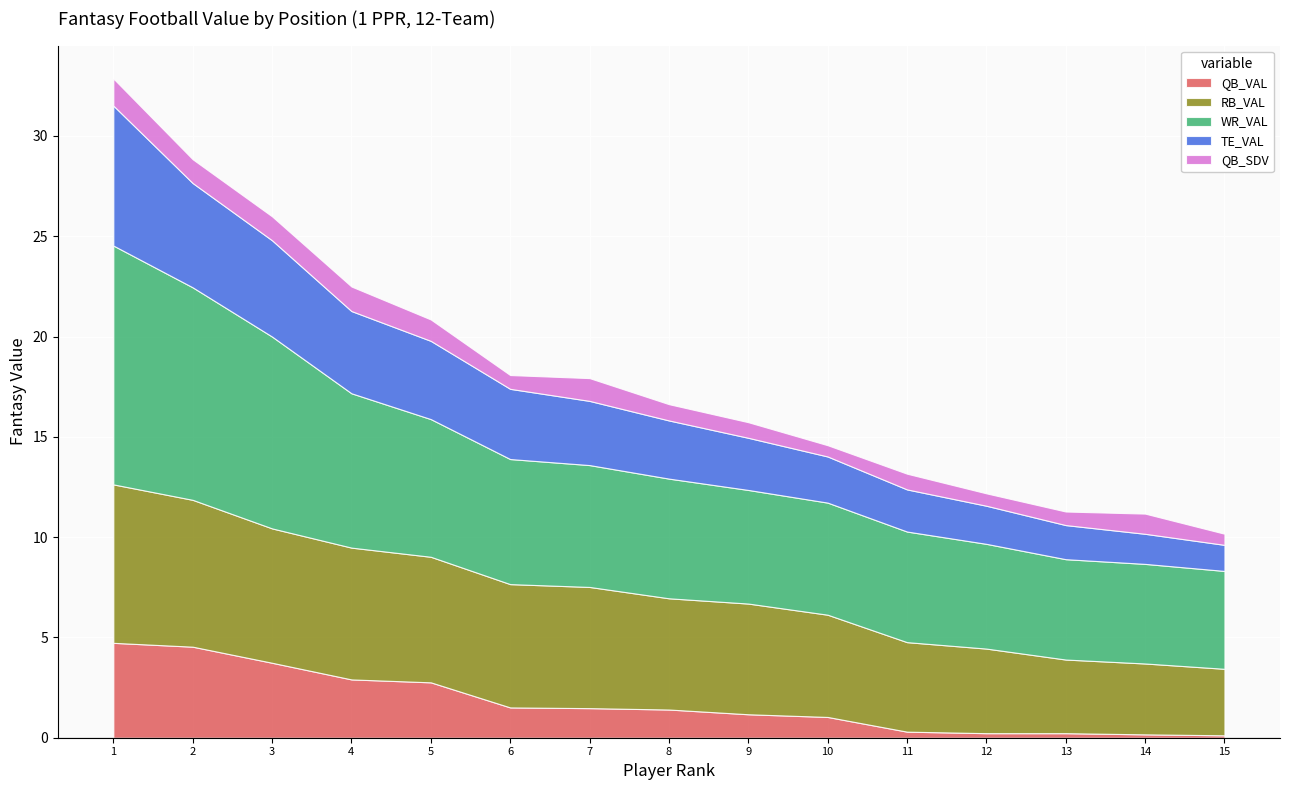

Reading left to right, what are all the values shown in this chart?

QB_VAL: 4.7	4.5	3.7	2.9	2.8	1.5	1.5	1.4	1.2	1.0	0.3	0.2	0.2	0.2	0.1
RB_VAL: 7.9	7.3	6.7	6.6	6.3	6.1	6.0	5.5	5.5	5.1	4.5	4.2	3.7	3.5	3.3
WR_VAL: 11.9	10.6	9.6	7.7	6.9	6.2	6.1	6.0	5.7	5.6	5.5	5.2	5.0	5.0	4.9
TE_VAL: 7.0	5.2	4.8	4.1	3.9	3.5	3.2	2.9	2.6	2.3	2.1	1.9	1.7	1.5	1.3
QB_SDV: 1.4	1.2	1.2	1.2	1.1	0.7	1.1	0.8	0.8	0.6	0.8	0.6	0.7	1.0	0.6